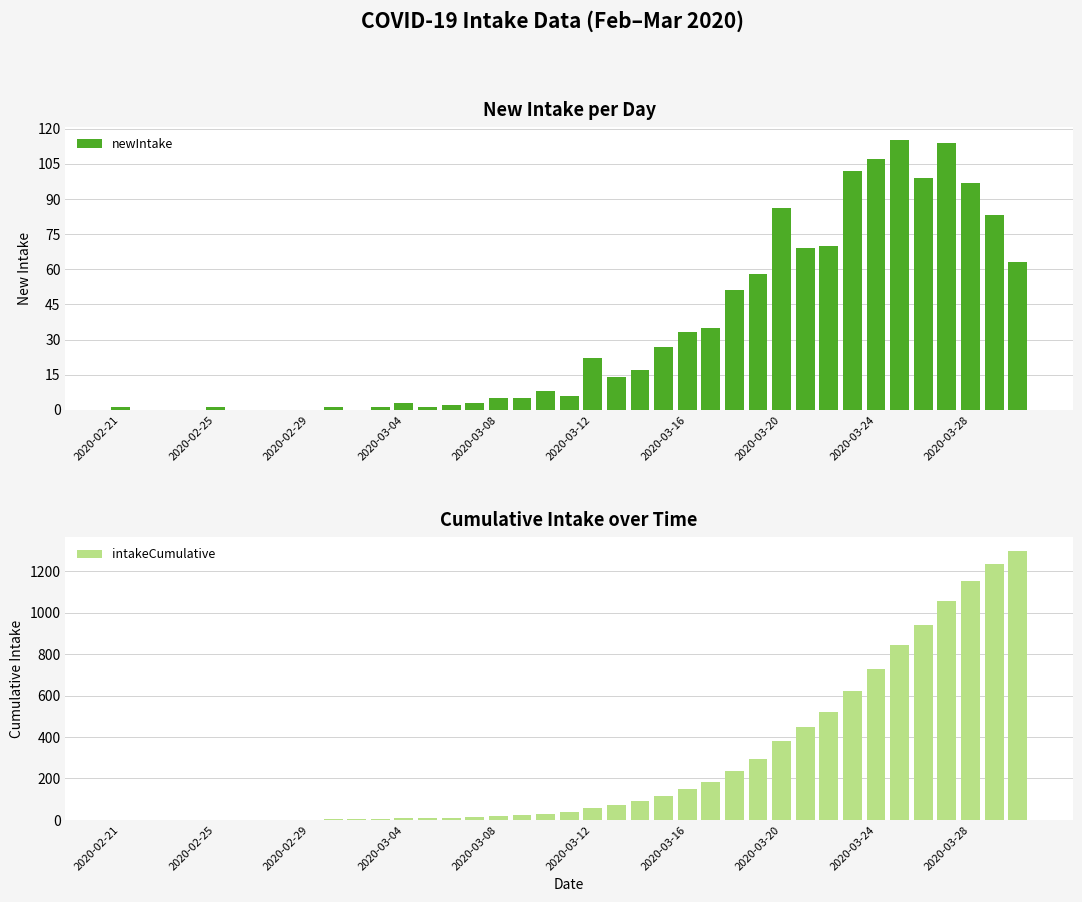

What is the average value of the newIntake series?

33